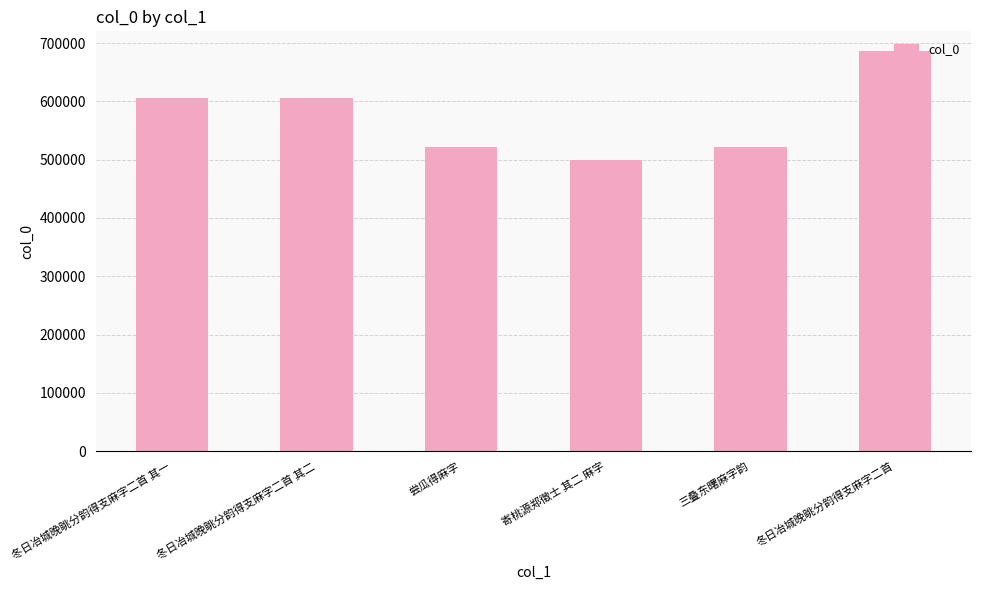

What is the value of the 4th bar from the left?

500355